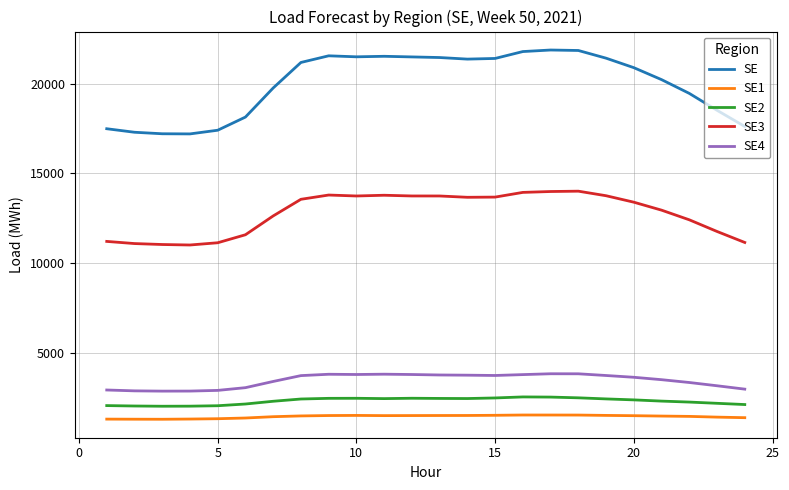

Which series has the widest spread of values?

SE